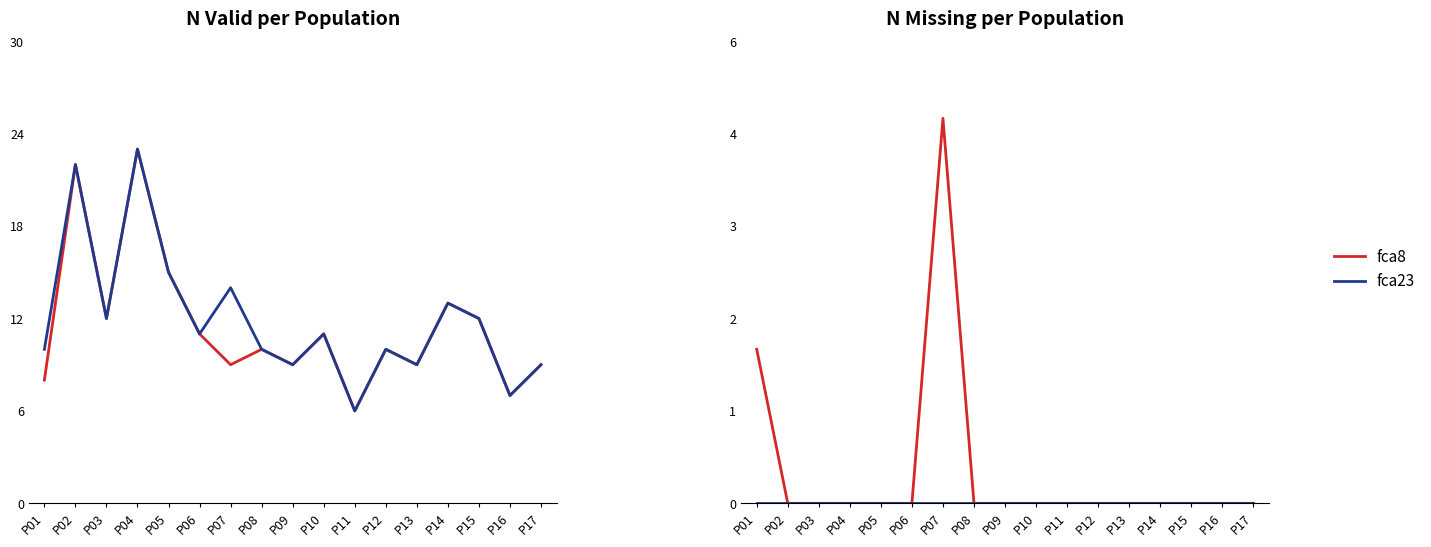

What is the spread (max minus min) of values at P15?

12